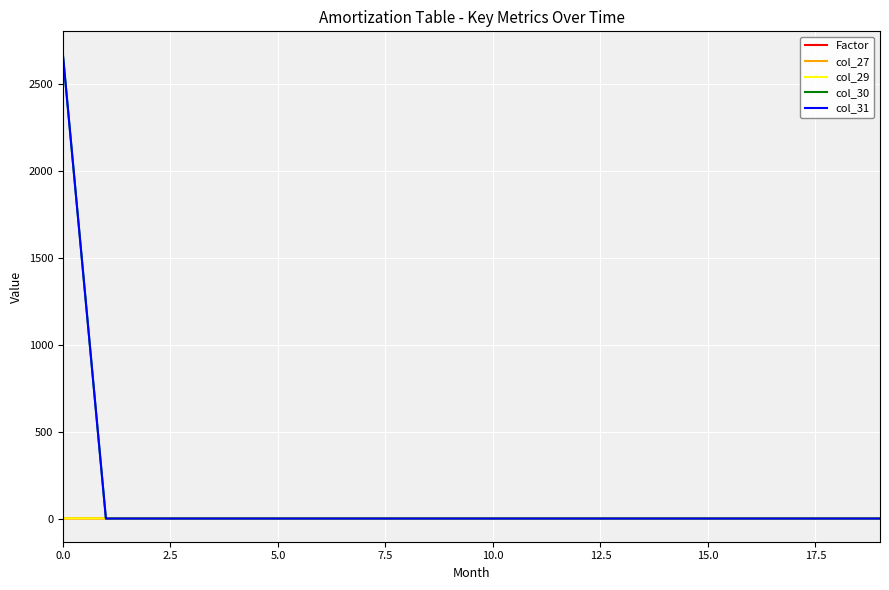

Which series has the widest spread of values?

col_30